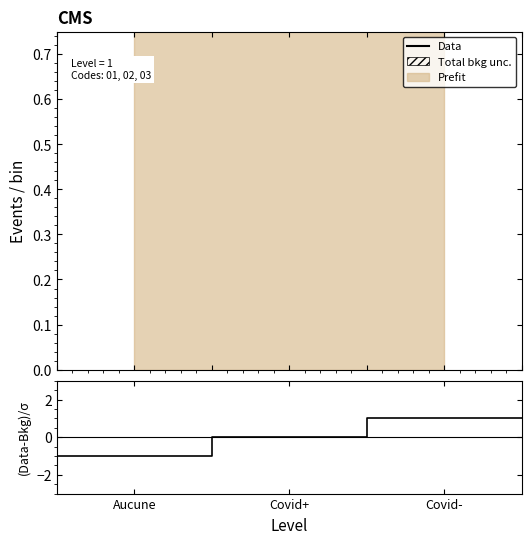

The value of (Data-Bkg)/σ at Covid- is 1. True or false?

True